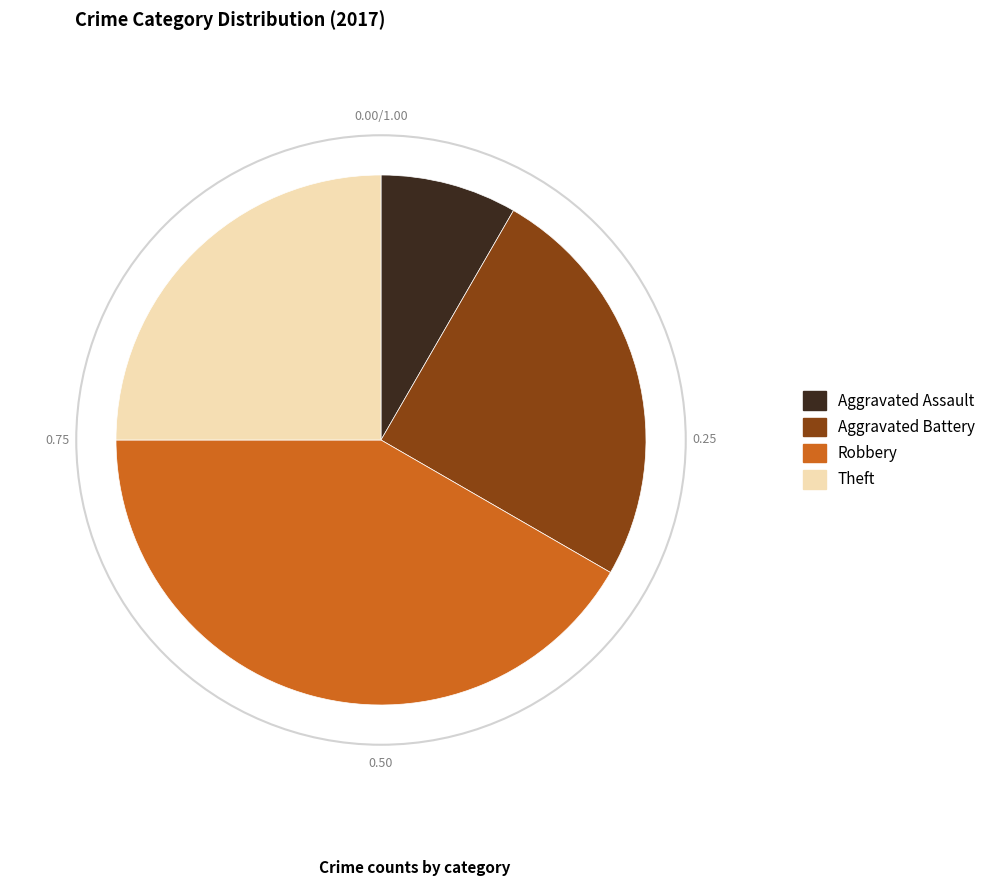

Is it true that Robbery is 42% of the pie?

True